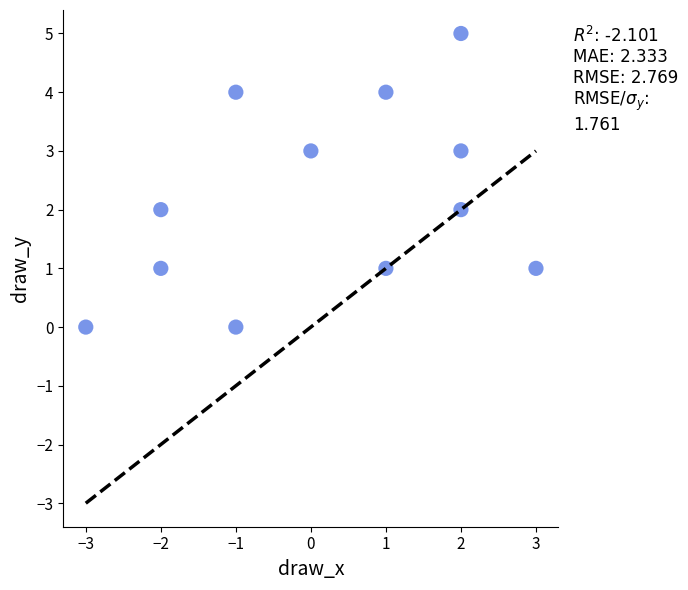

What is the range of X values (max minus min)?

6